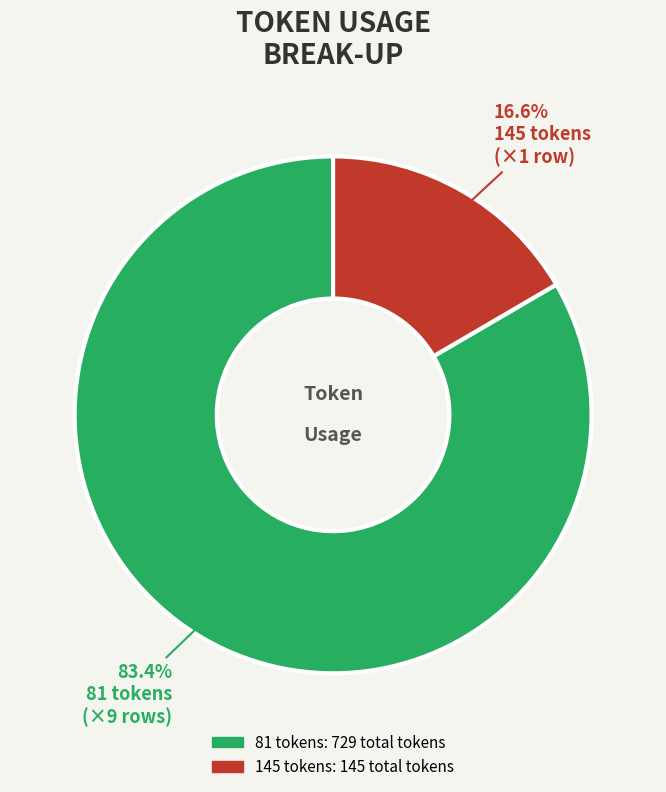

Does any single category account for the majority?

Yes